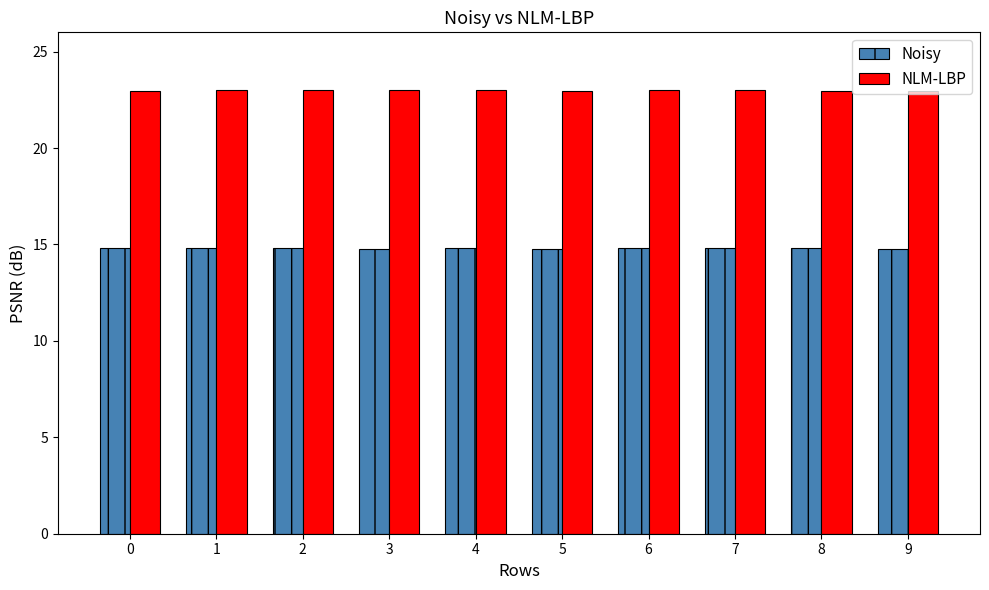

What is the minimum value for Noisy?

14.8